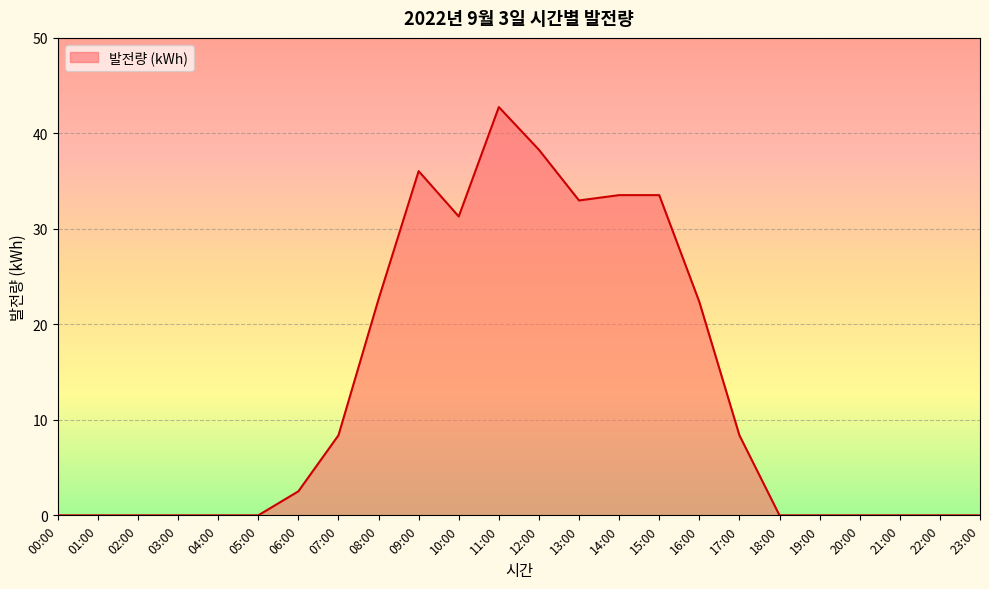

What is the change in value from 11:00 to 17:00?

-34.4